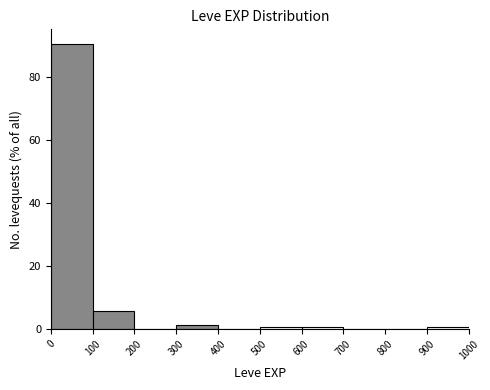

Reading left to right, list every bar in this chart as the range it spans on the x-axis followed by its height. The values are not printed on the chart, so give them approximately, as read against the axis.

0 to 100: 90
100 to 200: 6
200 to 300: 0
300 to 400: under 2
400 to 500: 0
500 to 600: under 2
600 to 700: under 2
700 to 800: 0
800 to 900: 0
900 to 1000: under 2